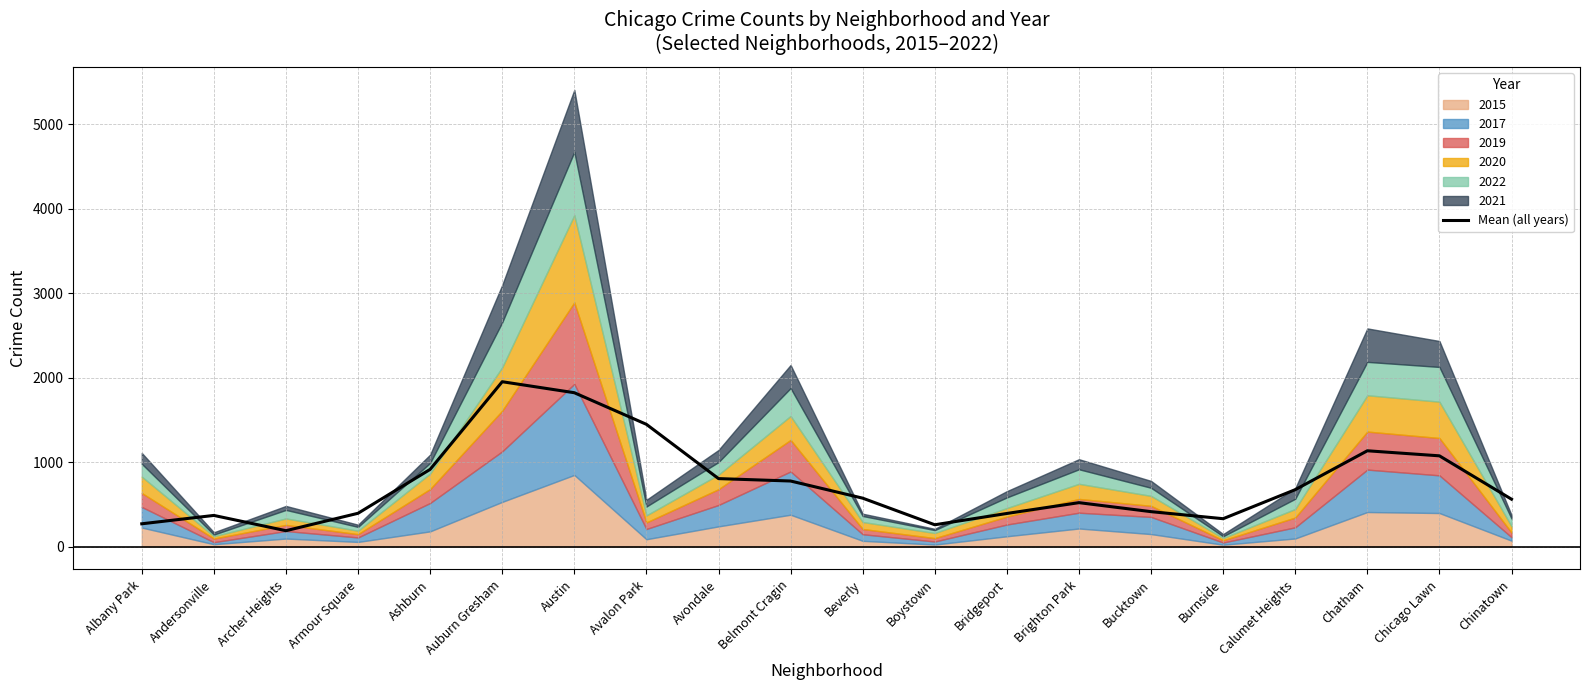

Where is the first local maximum?

Andersonville